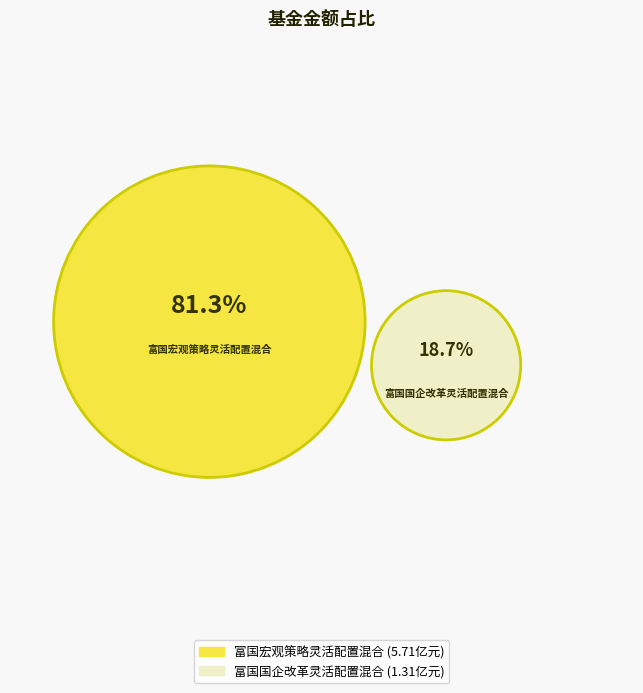

What is the total percentage of 富国国企改革灵活配置混合 and 富国宏观策略灵活配置混合?

100.0%